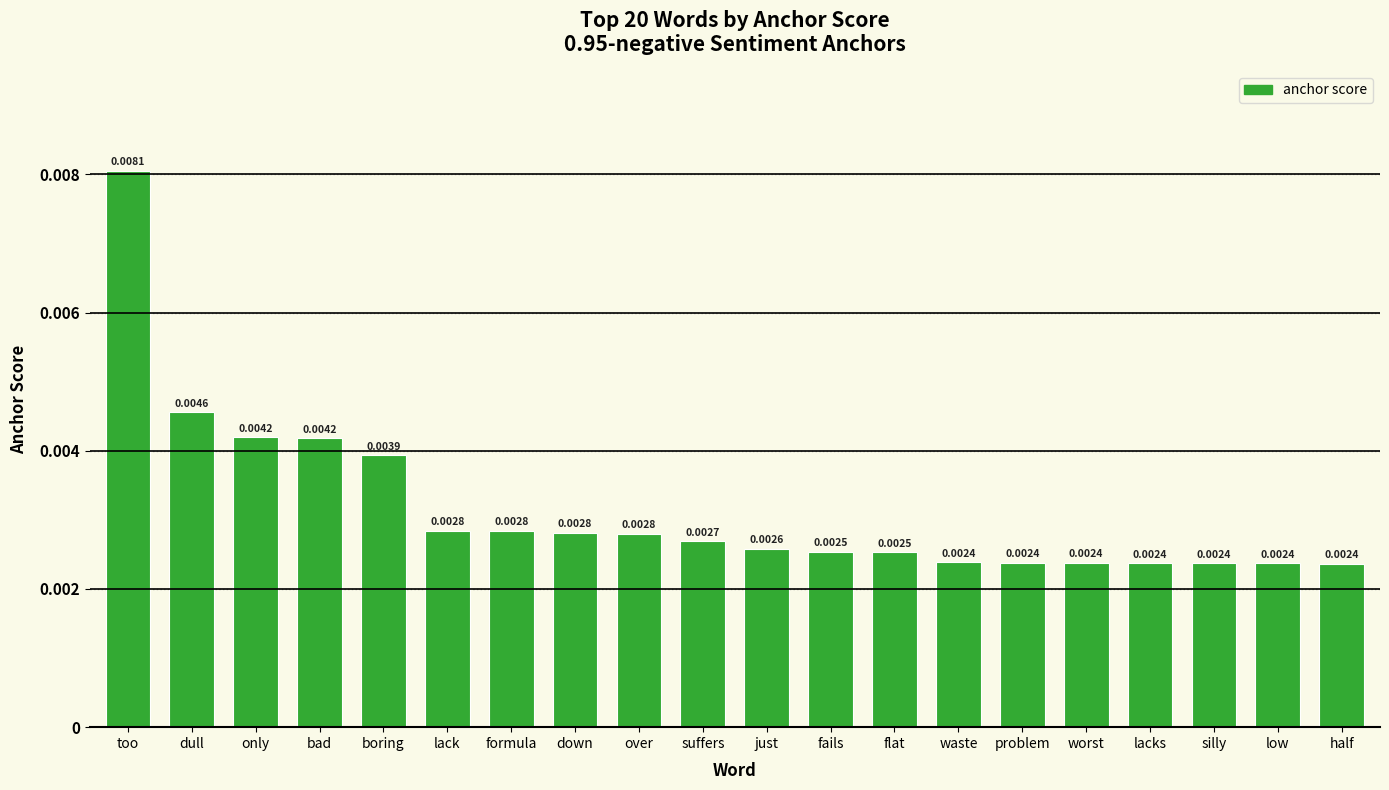

Which label corresponds to the largest value in the chart?

too